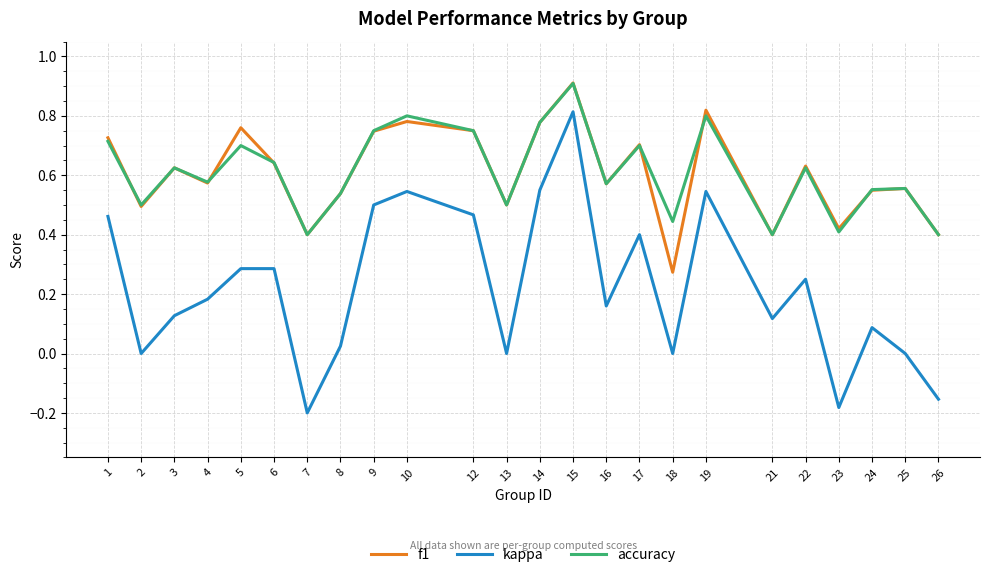

Does the chart display data point markers on the line(s)?

No